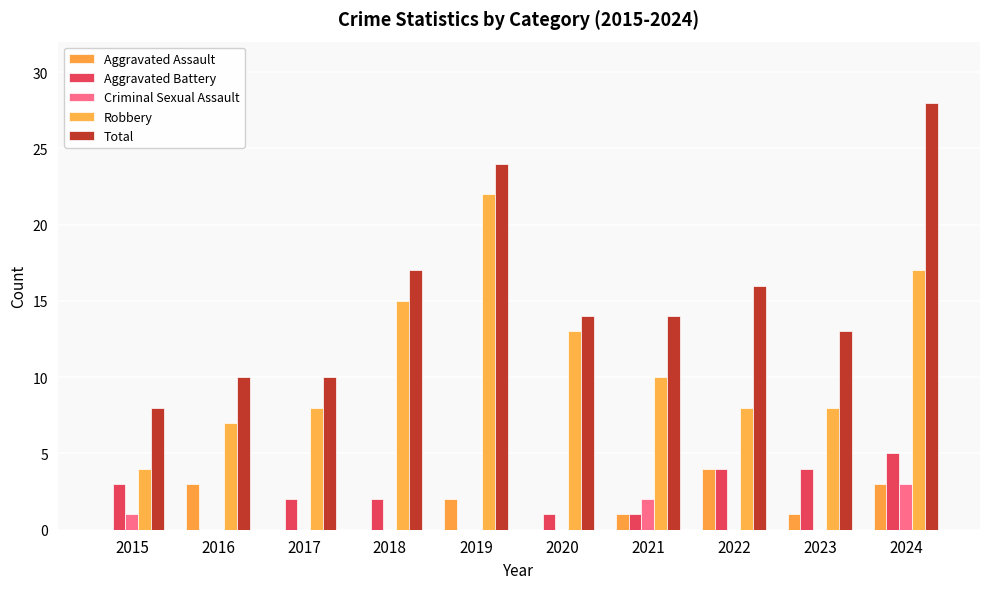

Count the number of data series in this chart.

5